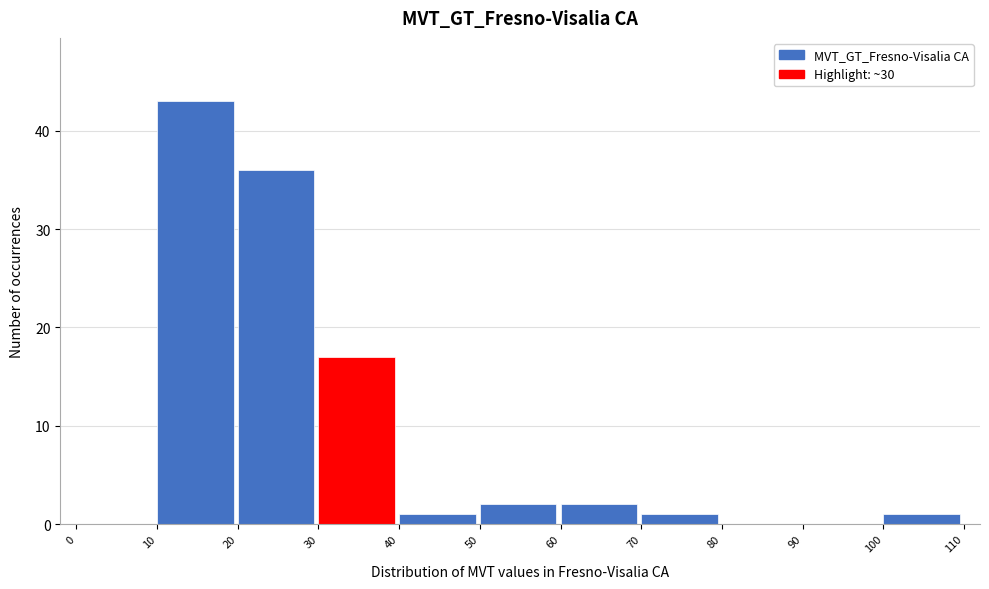

Which range on the x-axis has the tallest bar?

10 to 20